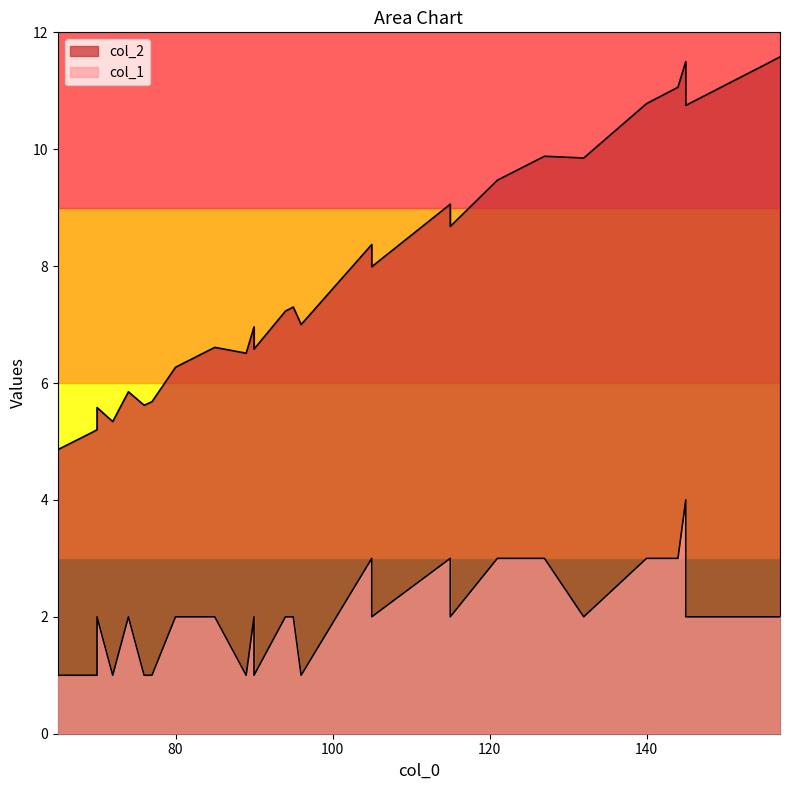

At 80, list the series in order from largest to smallest.

col_2, col_1